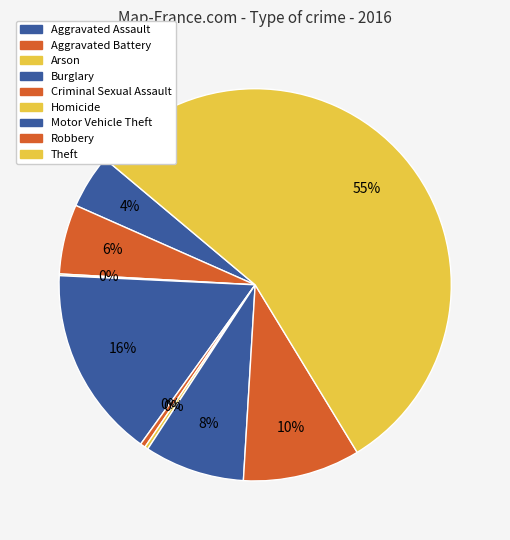

Which slice is the smallest?

Arson